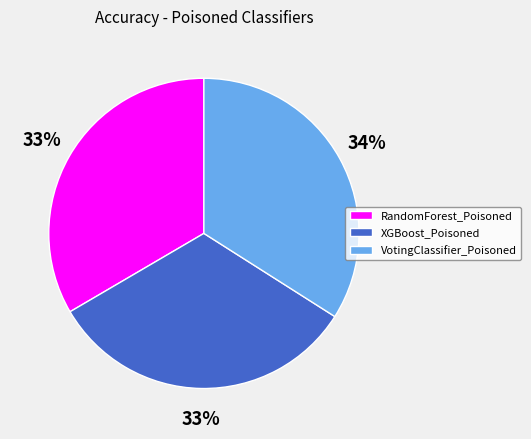

Which category has the biggest portion of the pie?

VotingClassifier_Poisoned